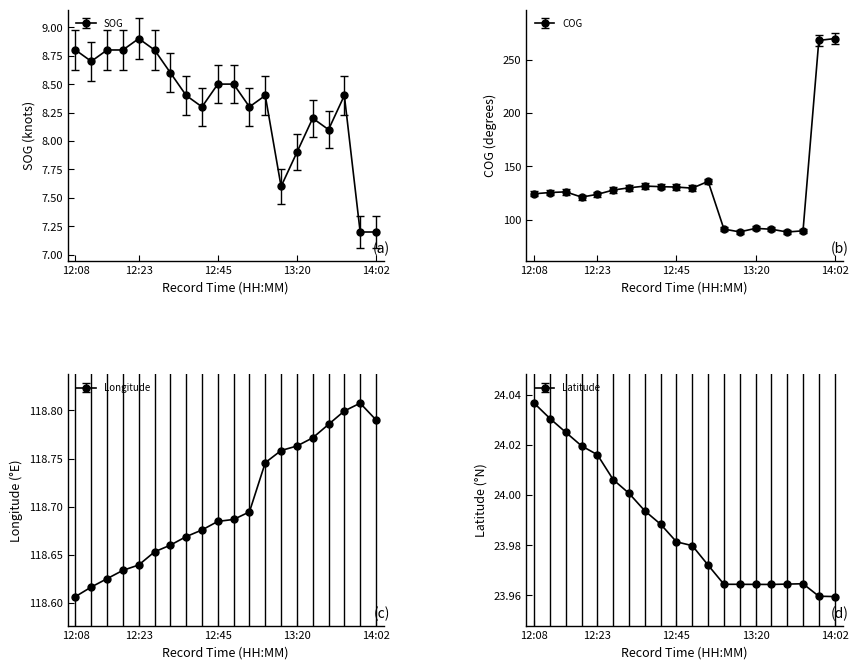

Reading left to right, list all the values displayed in this chart.

SOG: 12:08=8.8	12:12=8.7	12:16=8.8	12:20=8.8	12:23=8.9	12:29=8.8	12:33=8.6	12:37=8.4	12:41=8.3	12:45=8.5	12:46=8.5	12:51=8.3	13:13=8.4	13:18=7.6	13:20=7.9	13:24=8.2	13:29=8.1	13:35=8.4	13:54=7.2	14:02=7.2
COG: 12:08=124.2	12:12=125.4	12:16=126.0	12:20=121.1	12:23=123.7	12:29=127.7	12:33=129.8	12:37=131.4	12:41=130.9	12:45=130.5	12:46=129.5	12:51=135.8	13:13=91.1	13:18=88.5	13:20=91.8	13:24=91.0	13:29=88.4	13:35=89.5	13:54=267.9	14:02=269.6
Longitude: 12:08=118.6	12:12=118.6	12:16=118.6	12:20=118.6	12:23=118.6	12:29=118.7	12:33=118.7	12:37=118.7	12:41=118.7	12:45=118.7	12:46=118.7	12:51=118.7	13:13=118.7	13:18=118.8	13:20=118.8	13:24=118.8	13:29=118.8	13:35=118.8	13:54=118.8	14:02=118.8
Latitude: 12:08=24.0	12:12=24.0	12:16=24.0	12:20=24.0	12:23=24.0	12:29=24.0	12:33=24.0	12:37=24.0	12:41=24.0	12:45=24.0	12:46=24.0	12:51=24.0	13:13=24.0	13:18=24.0	13:20=24.0	13:24=24.0	13:29=24.0	13:35=24.0	13:54=24.0	14:02=24.0